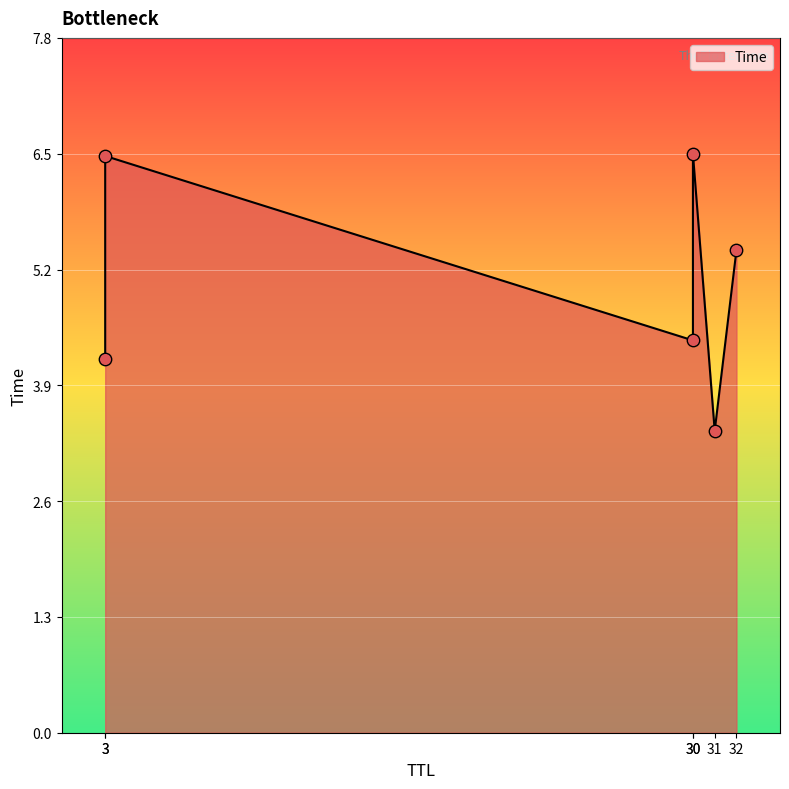

Which has a higher value, 32 or 3?

32